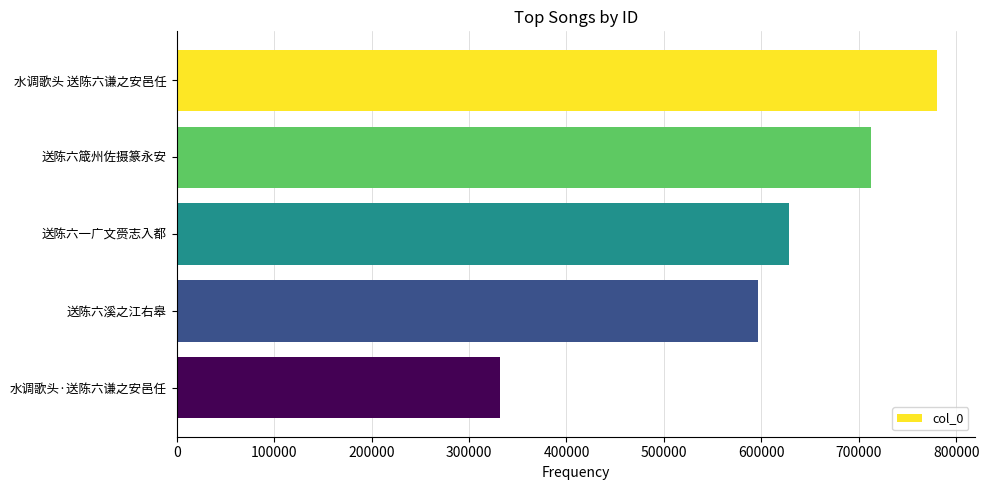

What is the label of the 5th bar from the top?

水调歌头·送陈六谦之安邑任